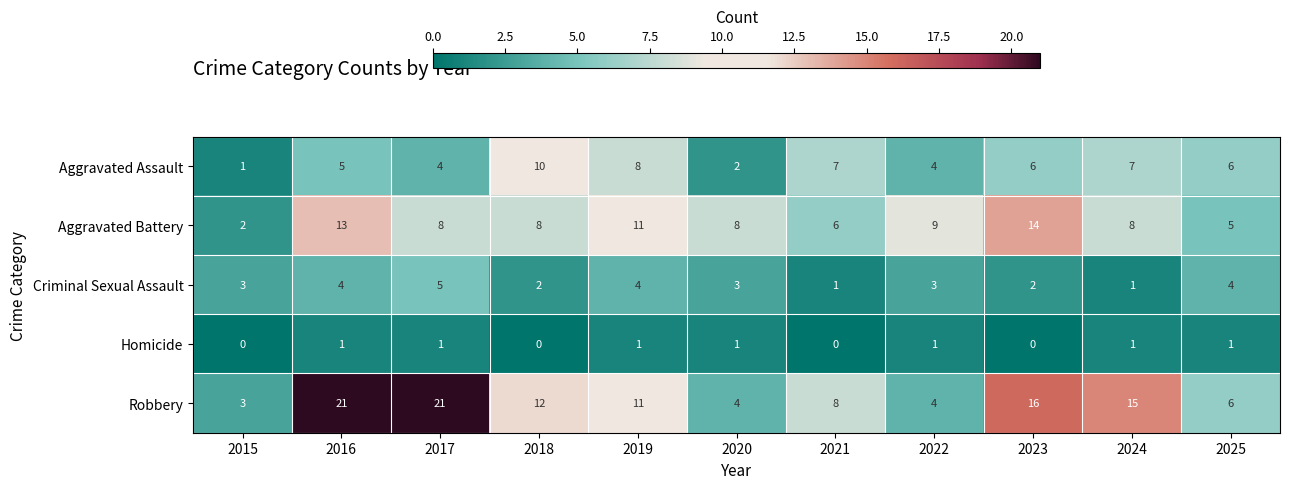

How many Aggravated Assault values are between 4 and 7?

7